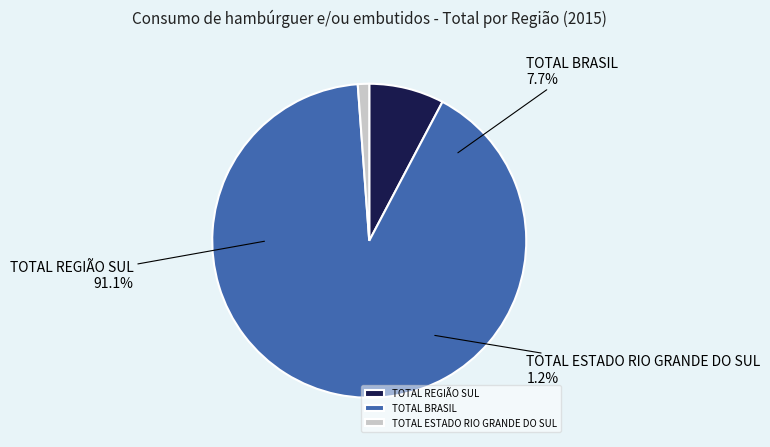

Does TOTAL REGIÃO SUL represent more than half of the total?

No